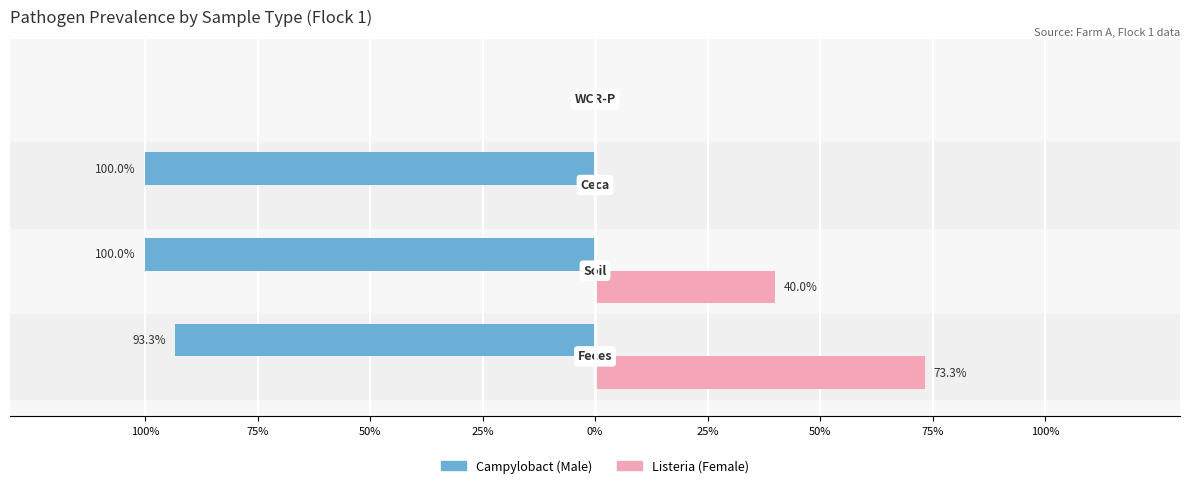

What are all the series names shown in the legend?

Campylobact (Male), Listeria (Female)